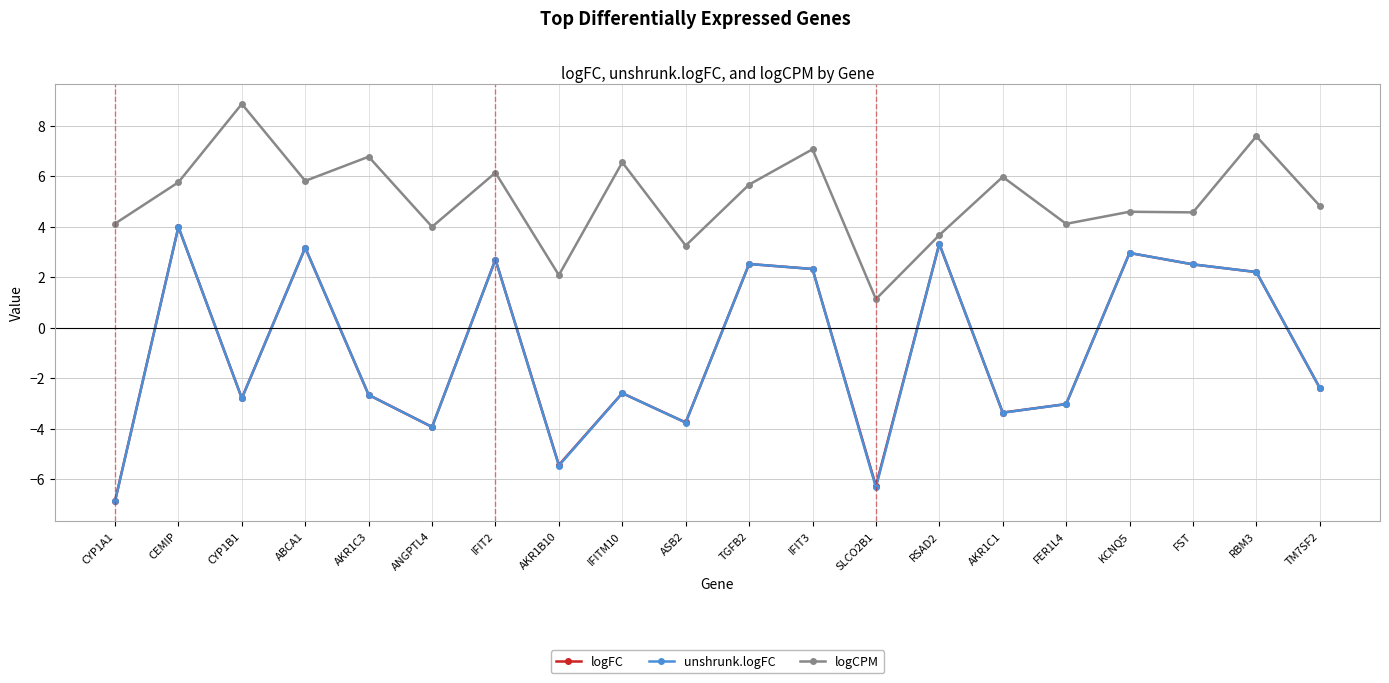

True or false: unshrunk.logFC has more than 1 points higher than both neighbors.

True